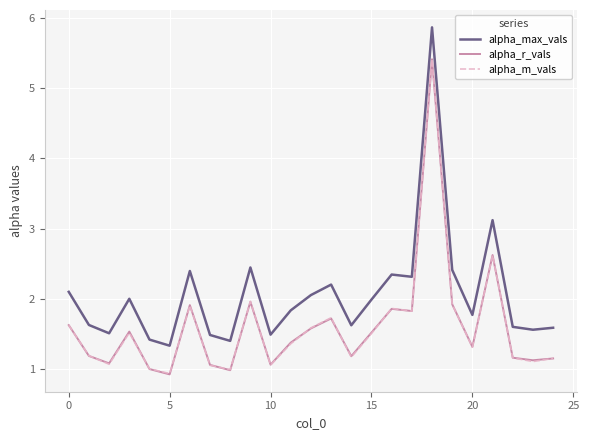

True or false: alpha_r_vals and alpha_max_vals cross at least once.

False